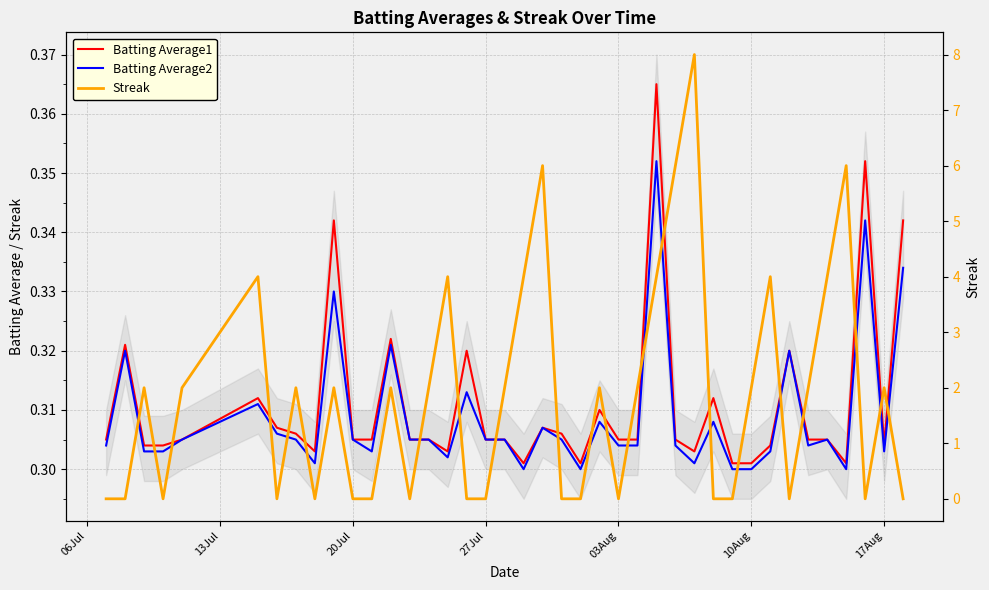

What is the difference between the maximum and minimum values in the Batting Average2 series?

0.1